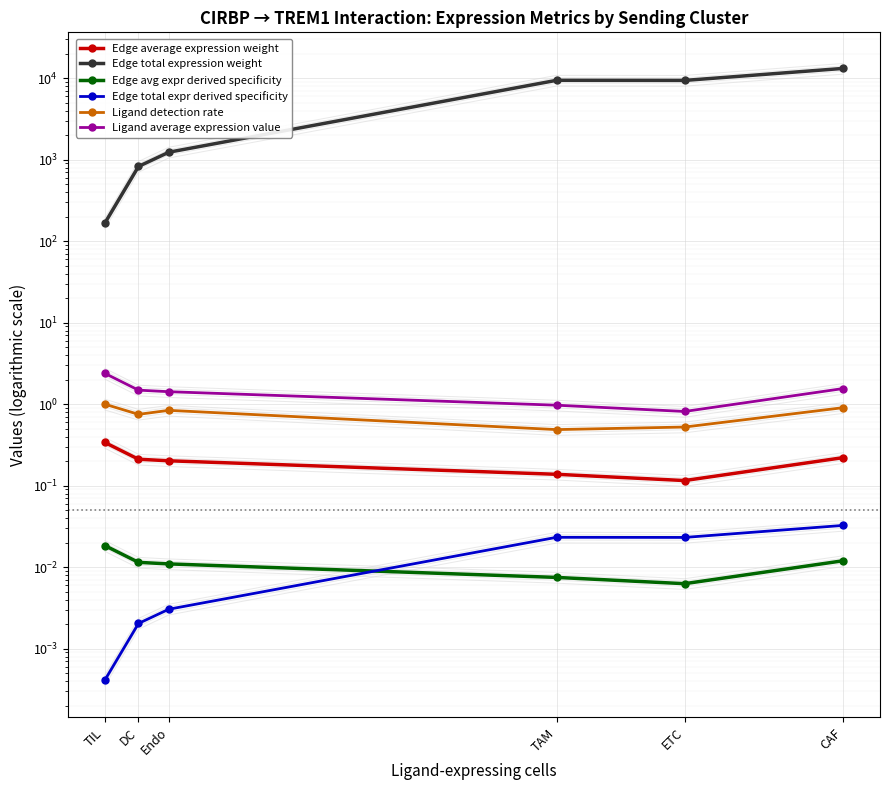

Which series changed the most between Endo and ETC?

Edge total expression weight